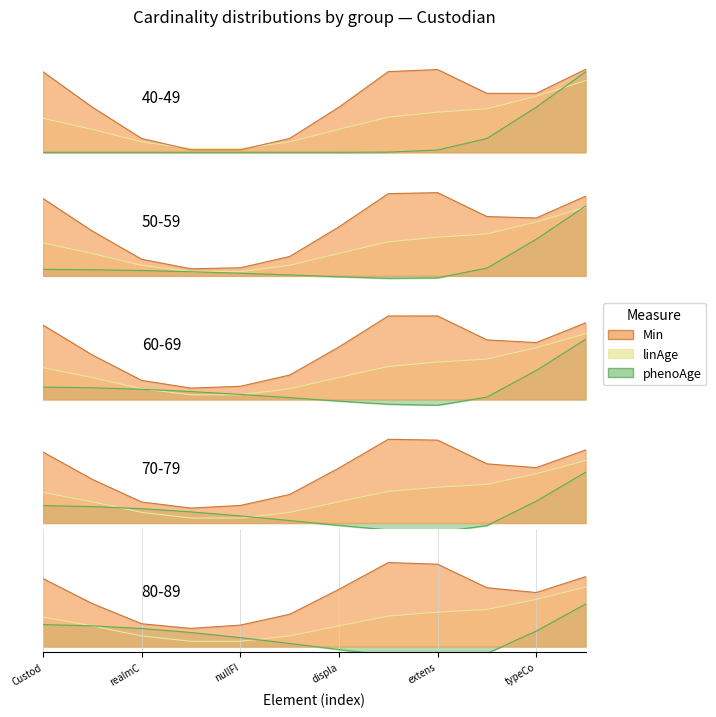

True or false: Min has more than 2 interior local peaks.

False